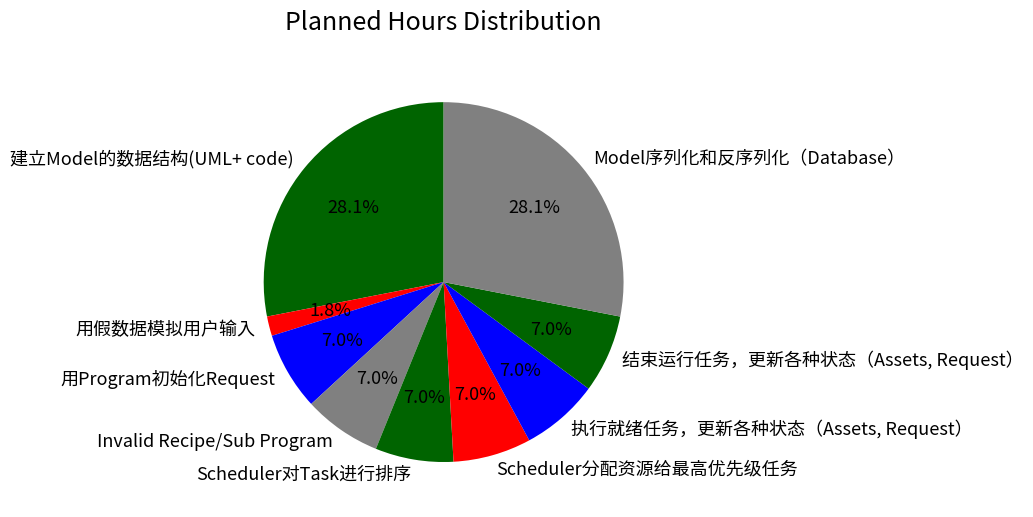

To the nearest percent, what is the difference between the 用Program初始化Request and 用假数据模拟用户输入 slice percentages?

5%